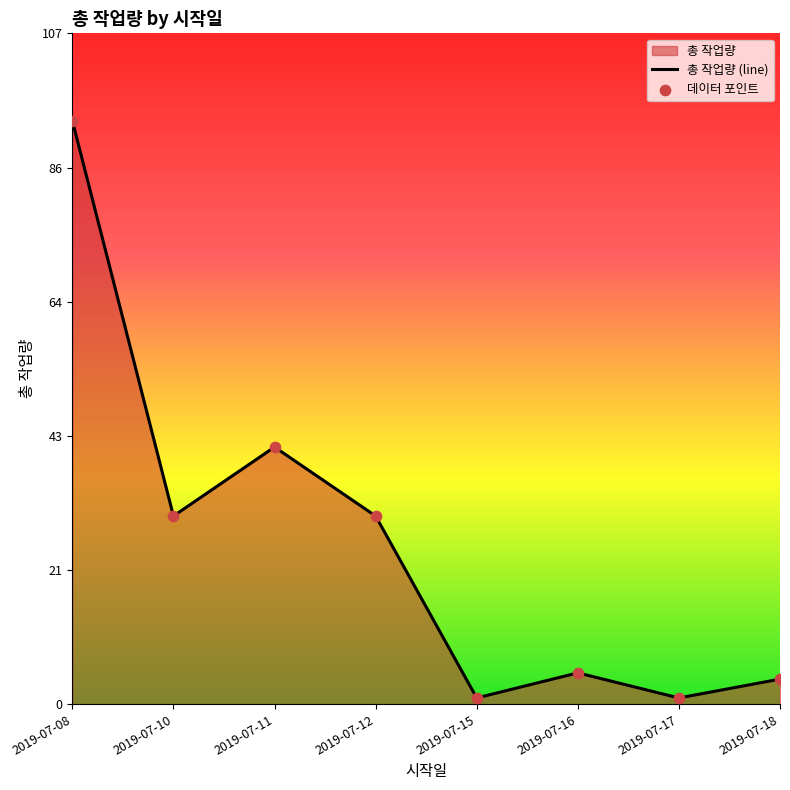

Between 2019-07-08 and 2019-07-10, which is larger?

2019-07-08